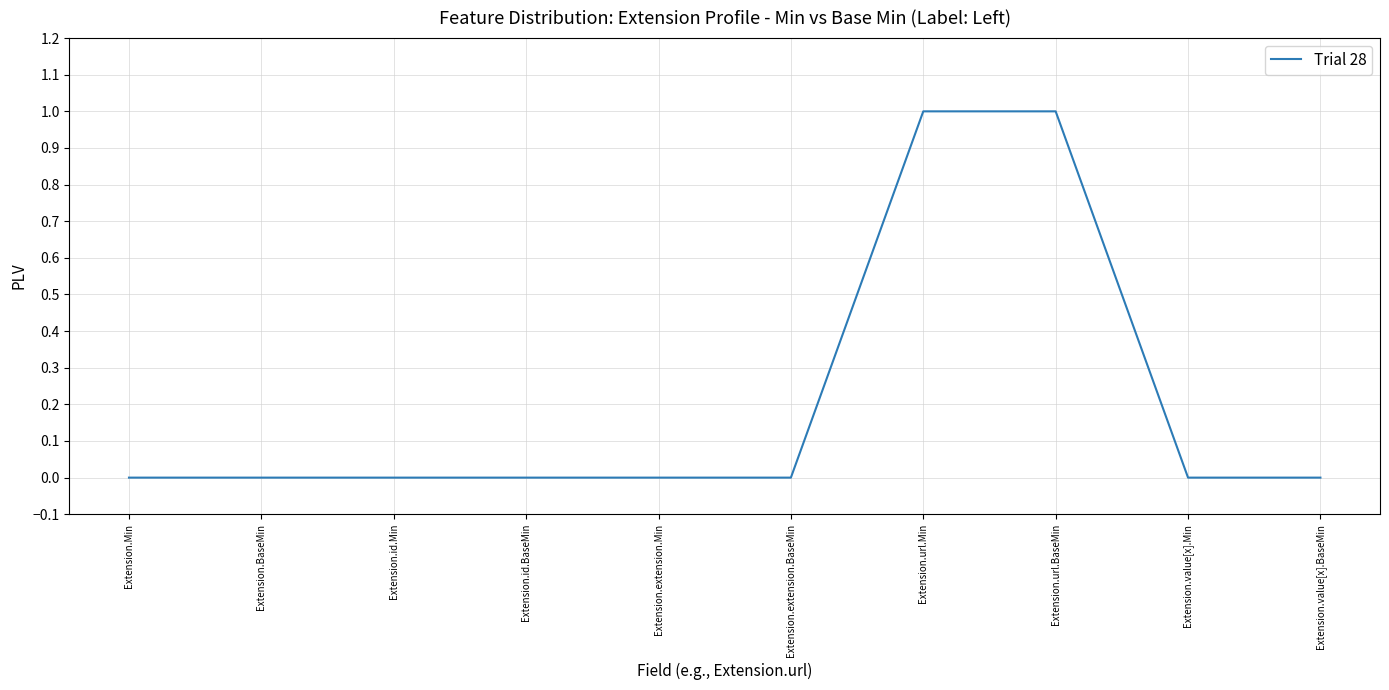

Reading right to left, what are all the values shown in this chart?

Extension.value[x].BaseMin=0	Extension.value[x].Min=0	Extension.url.BaseMin=1	Extension.url.Min=1	Extension.extension.BaseMin=0	Extension.extension.Min=0	Extension.id.BaseMin=0	Extension.id.Min=0	Extension.BaseMin=0	Extension.Min=0